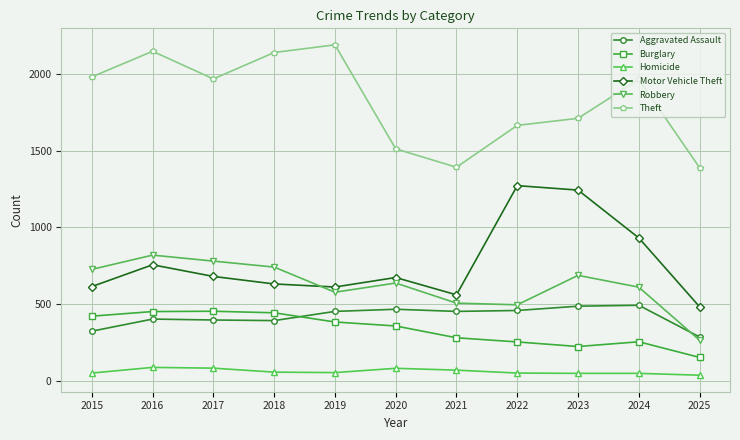

What is the value of the Robbery point at the 2nd from the left?

819